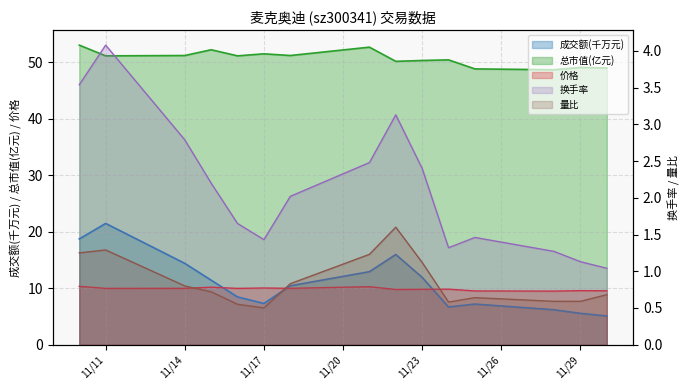

Which series has the largest range (max minus min)?

成交额(万元)